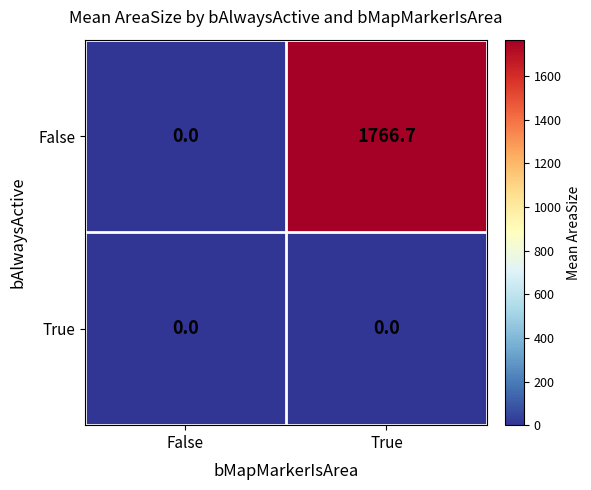

Rank the series by their average value, from lowest to highest.

True, False